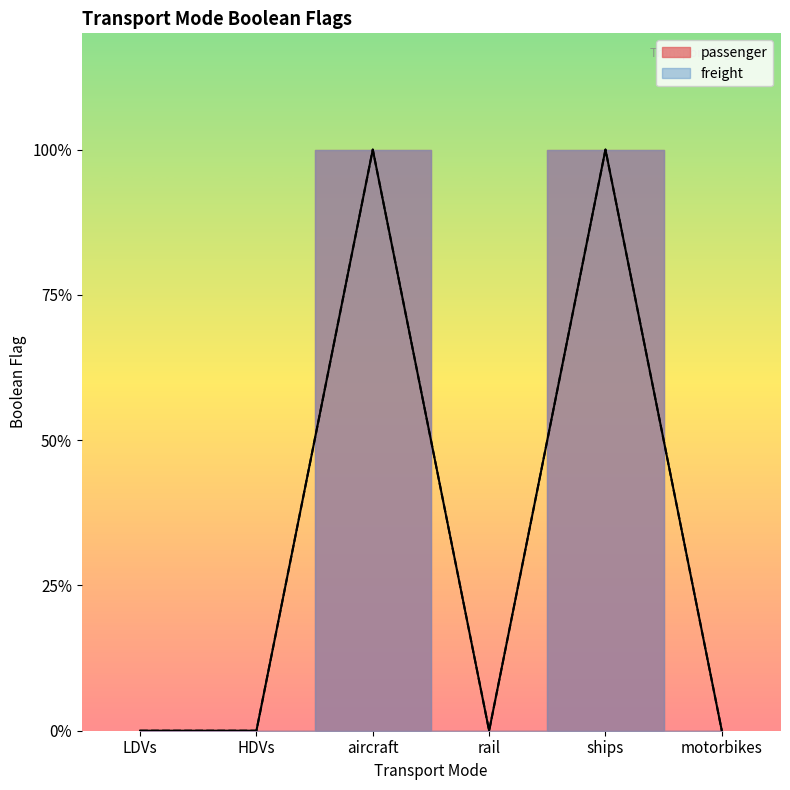

Reading right to left, what are all the values shown in this chart?

passenger: motorbikes=0	ships=1	rail=0	aircraft=1	HDVs=0	LDVs=0
freight: motorbikes=0	ships=1	rail=0	aircraft=1	HDVs=0	LDVs=0